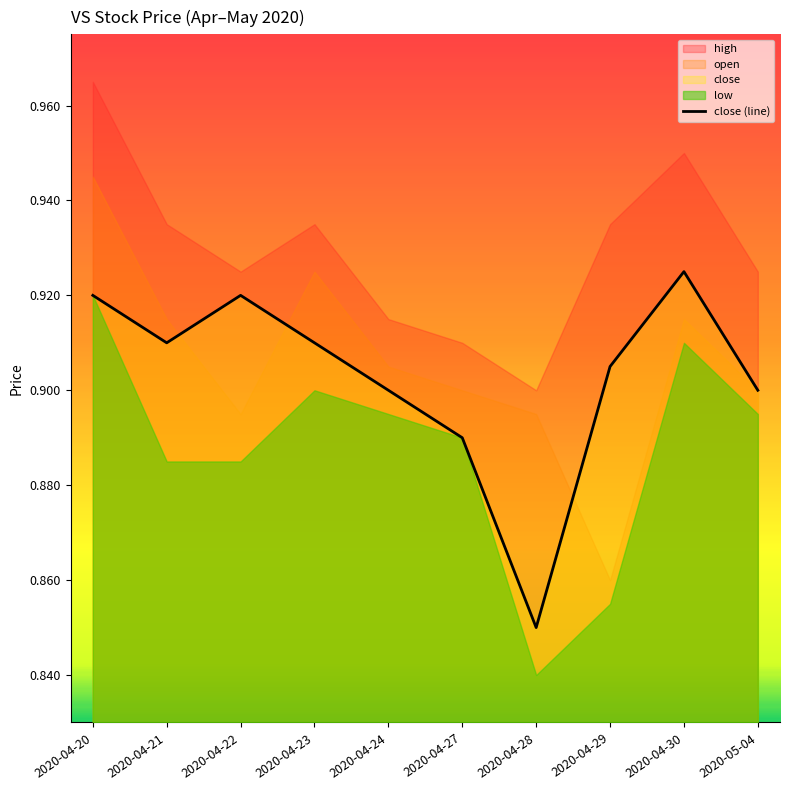

True or false: the data shows 0.6 at 2020-05-04.

False